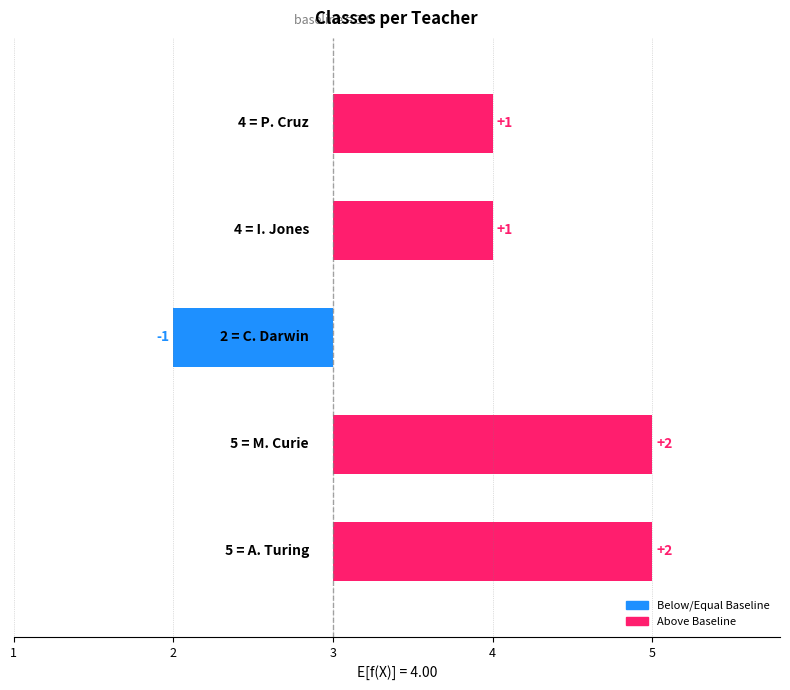

The chart shows a value of -1 at 3. True or false?

True